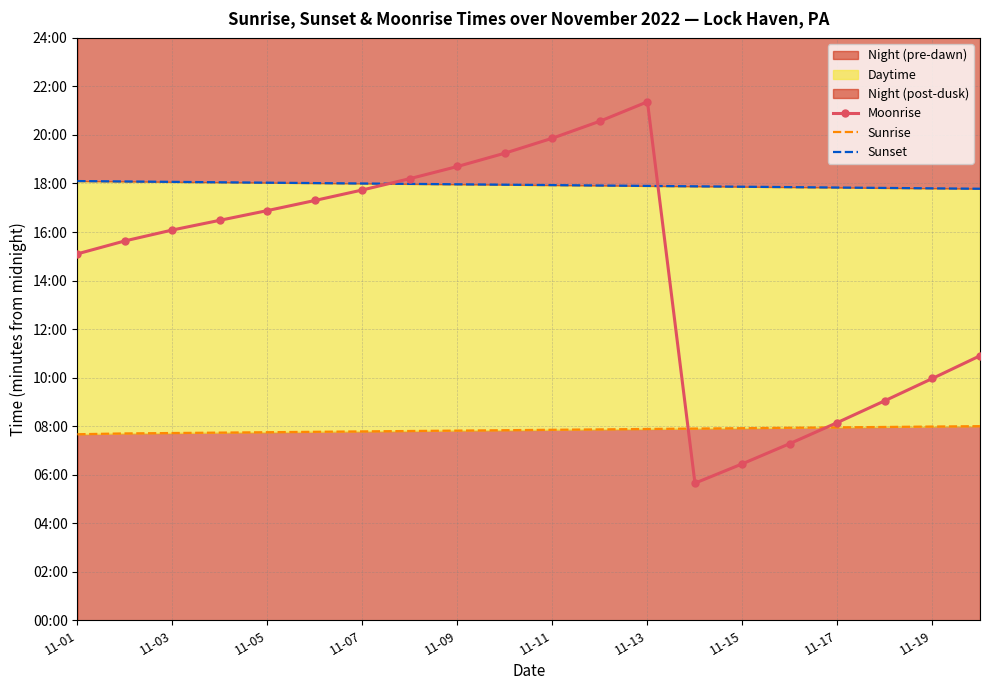

At which category does Moonrise reach its first local peak?

11-13